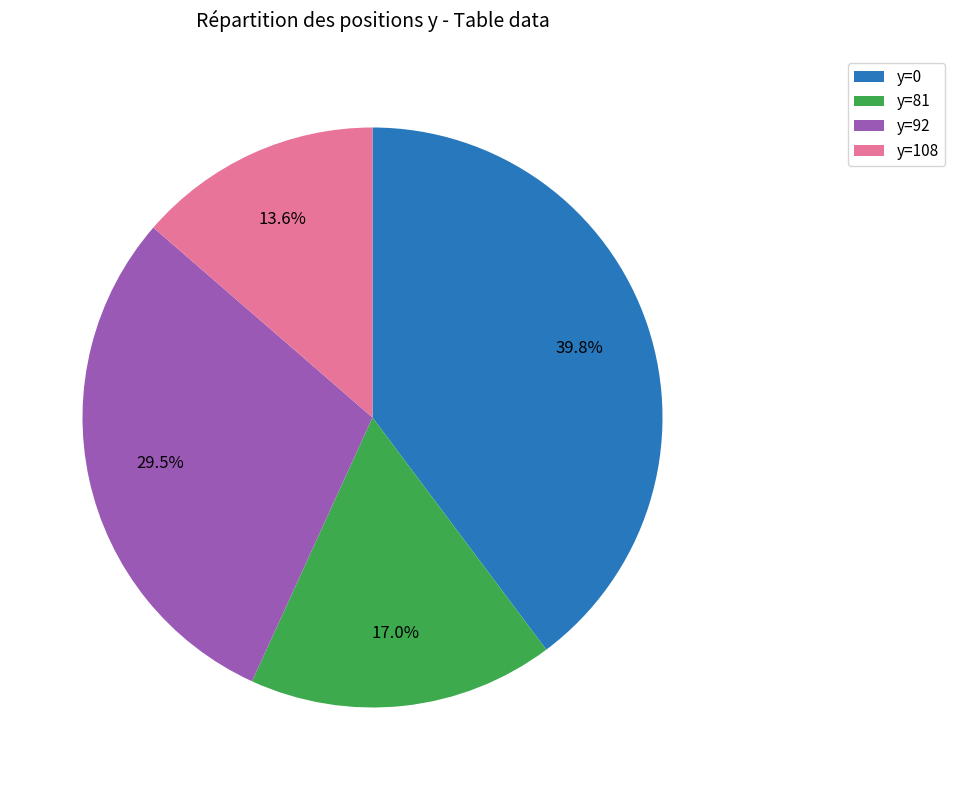

Count the number of slices in the pie.

4